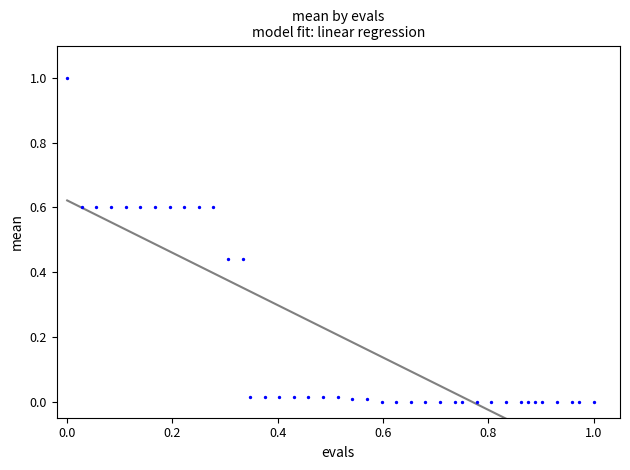

What is the range of X values (max minus min)?

1.0